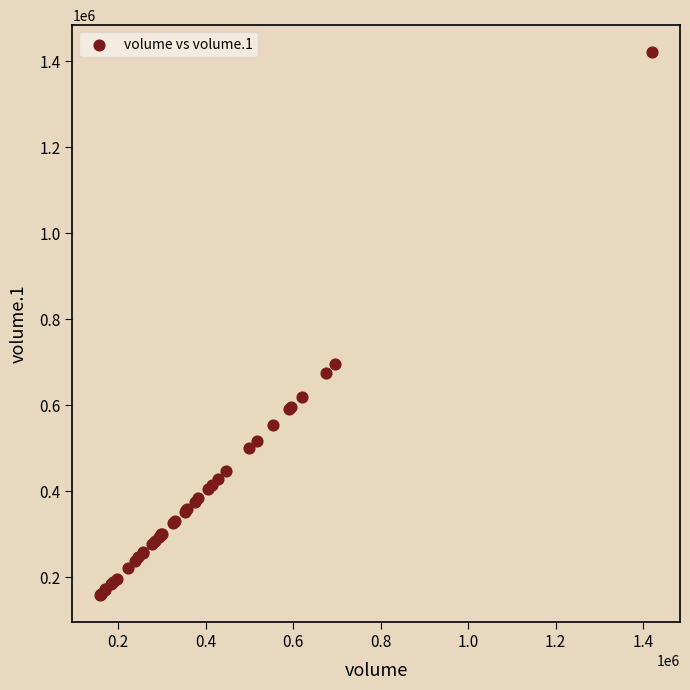

What Y value in the scatter plot is closest to 789818?

694938